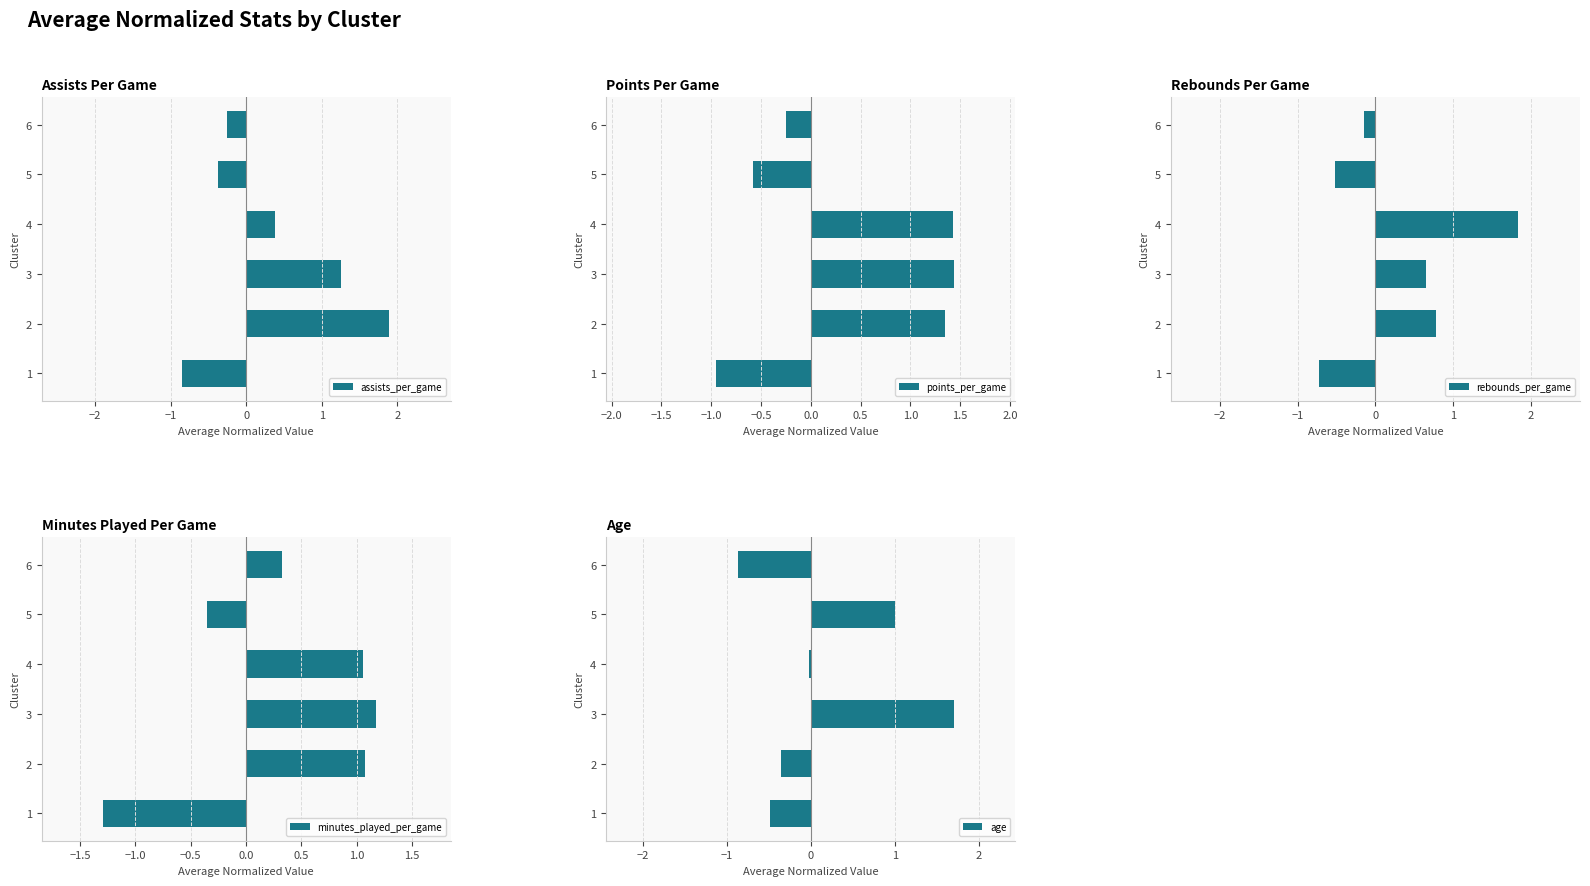

What is the difference between the maximum and second lowest values in the assists_per_game series?

2.3